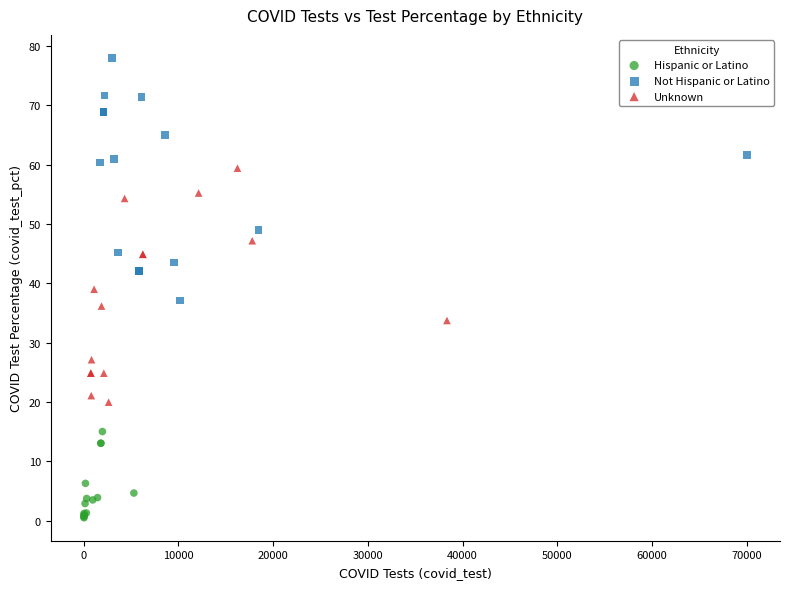

Which series contains the highest Y value?

Not Hispanic or Latino